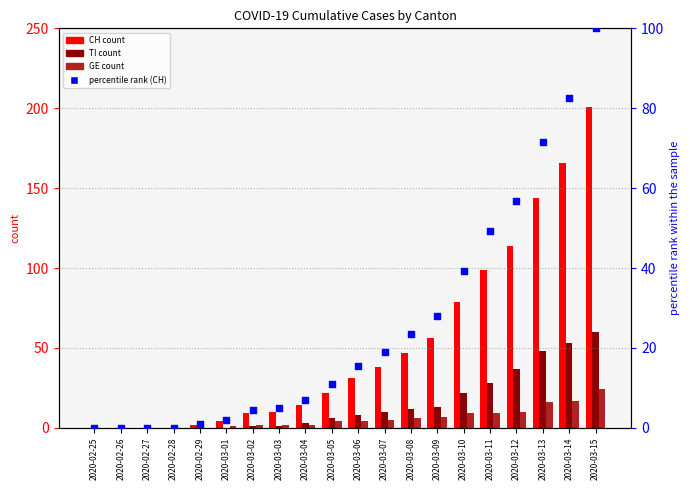

Is the value of percentile rank within the sample at 2020-02-26 greater than the value of GE at 2020-03-02?

No